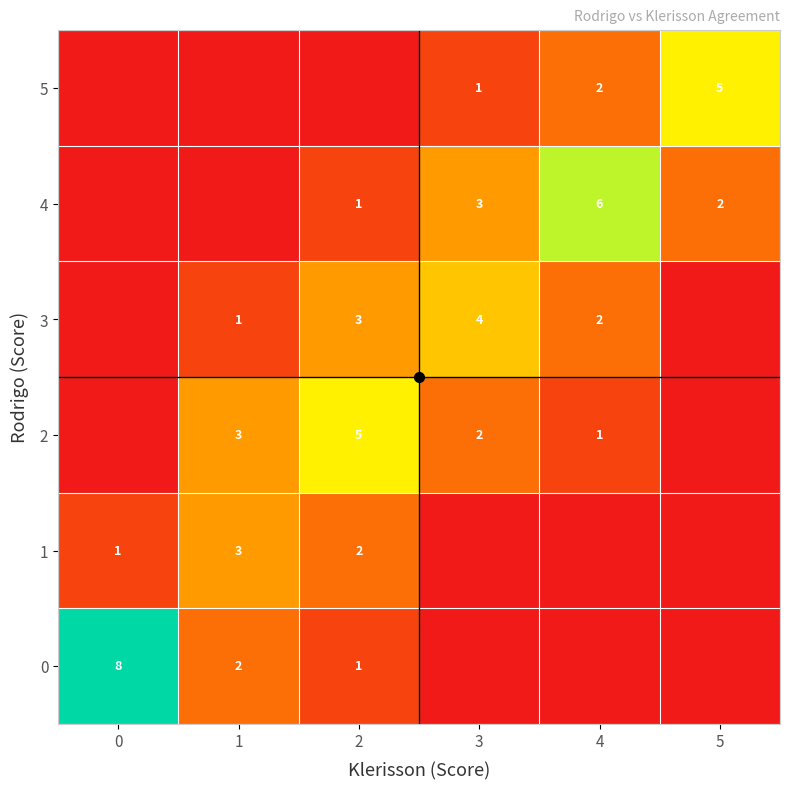

What is the difference between the highest and lowest values at 1?

3